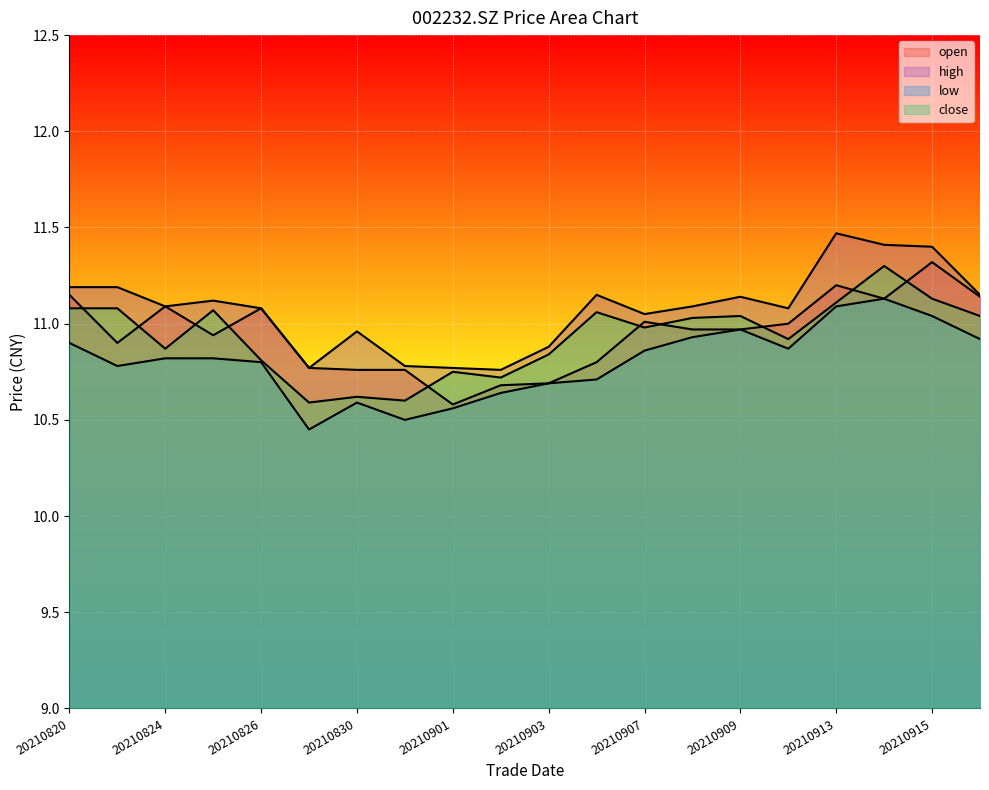

Rank the series by their maximum value, from lowest to highest.

low, close, open, high